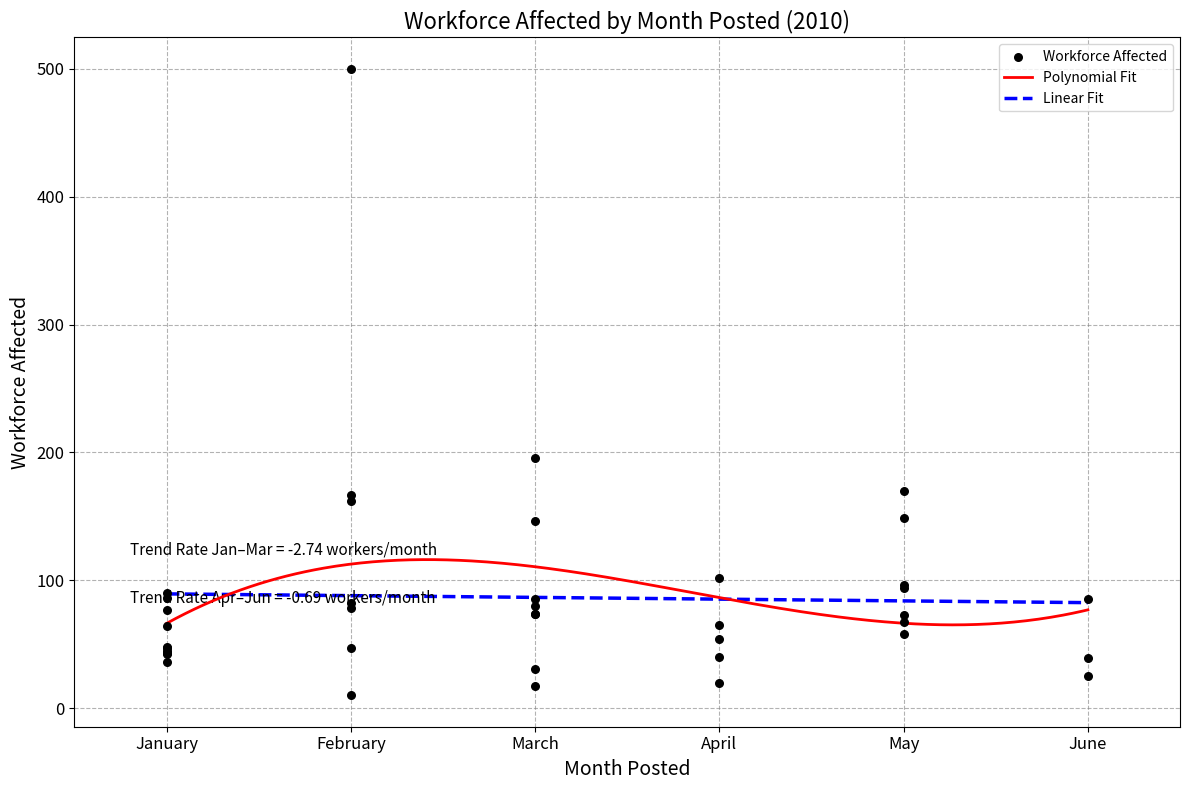

What is the highest value of the Polynomial Fit series?

116.2